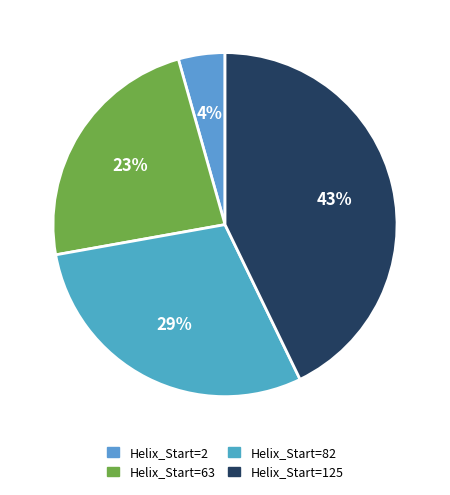

How many slices are in this pie chart?

4